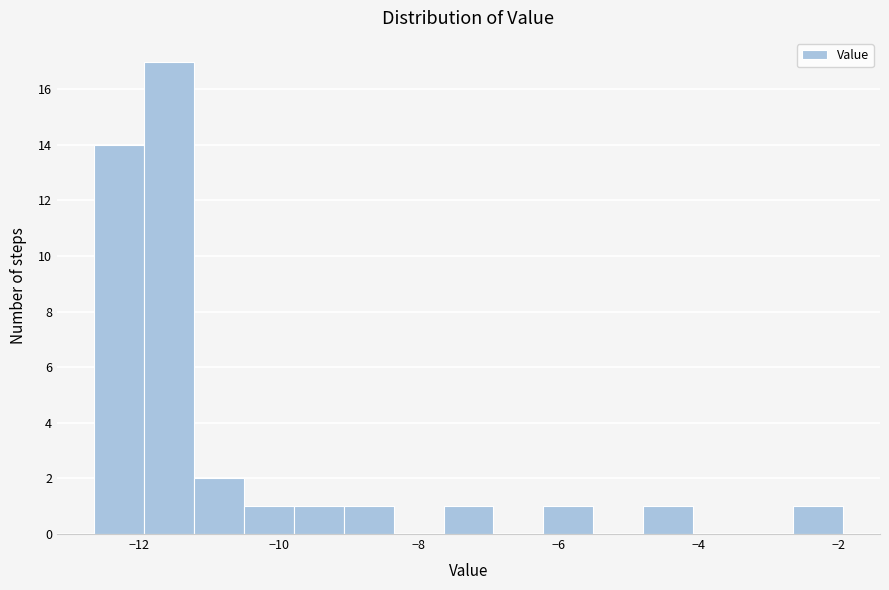

Around what value on the x-axis is the tallest bar? Give the approximate position of its centre, as read against the axis.

-11.6